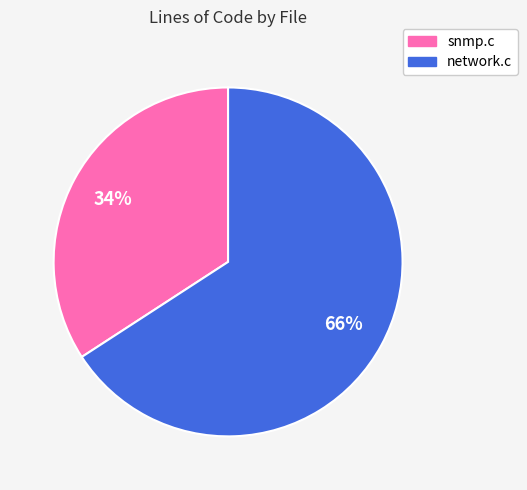

True or false: snmp.c accounts for 34% of the total.

True